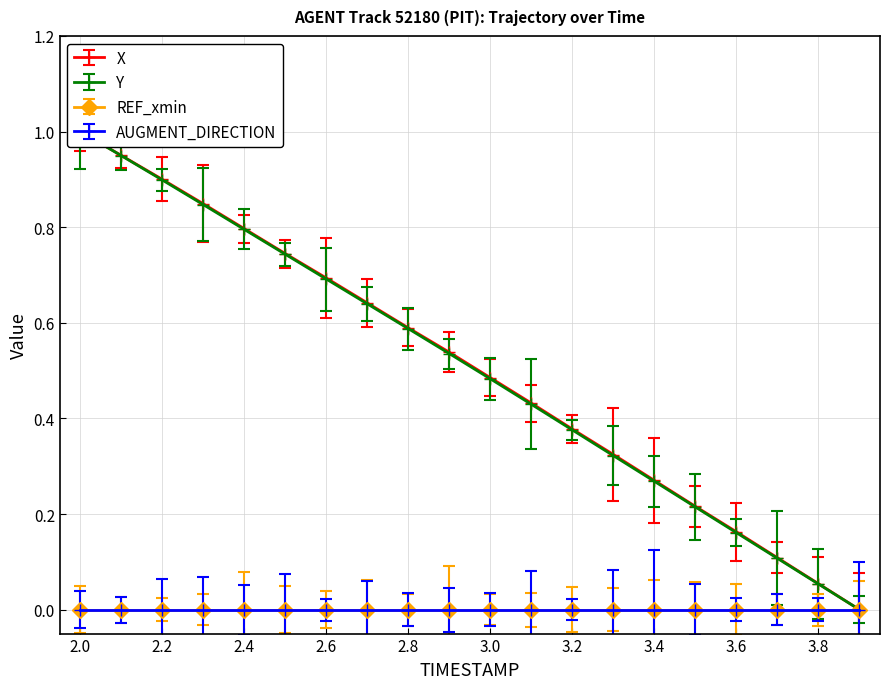

The X series shows 0.5 at 3.2. True or false?

False